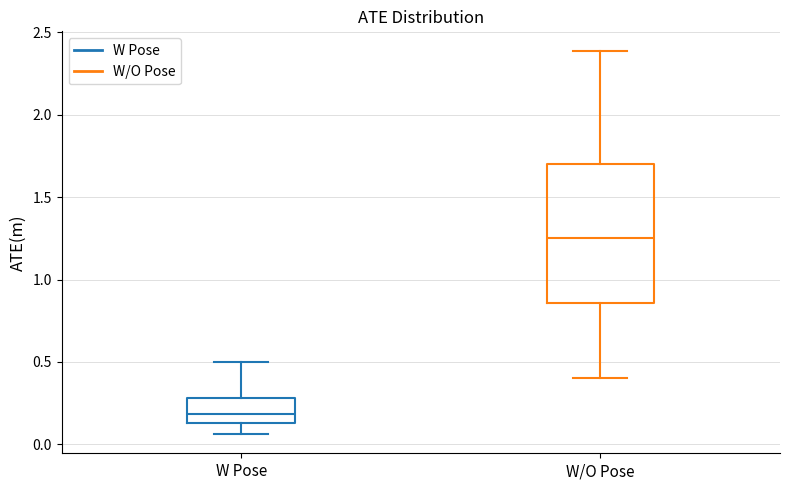

Reading left to right, transcribe this box plot: for each box, give where its median line is, the range the box spans, and where its two whiskers end, as read against the y-axis. The values are not printed on the chart, so give them approximately, as read against the axis.

W Pose: median 0.20, box 0.15 to 0.30, whiskers 0.05 to 0.50
W/O Pose: median 1.25, box 0.85 to 1.70, whiskers 0.40 to 2.40